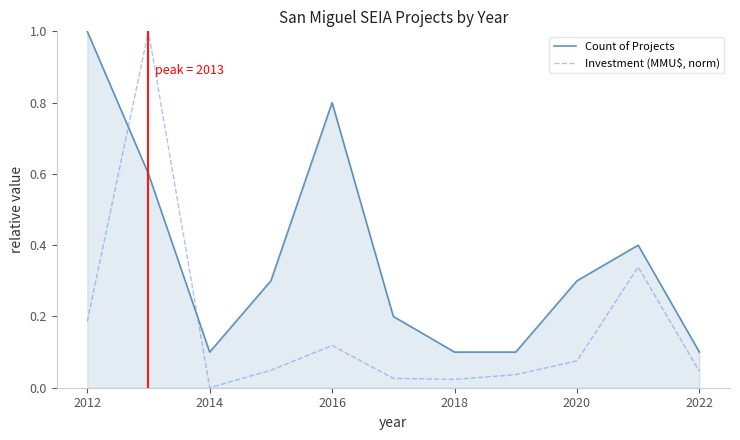

What is the difference between the maximum and minimum values in the Investment (MMU$, norm) series?

1.0